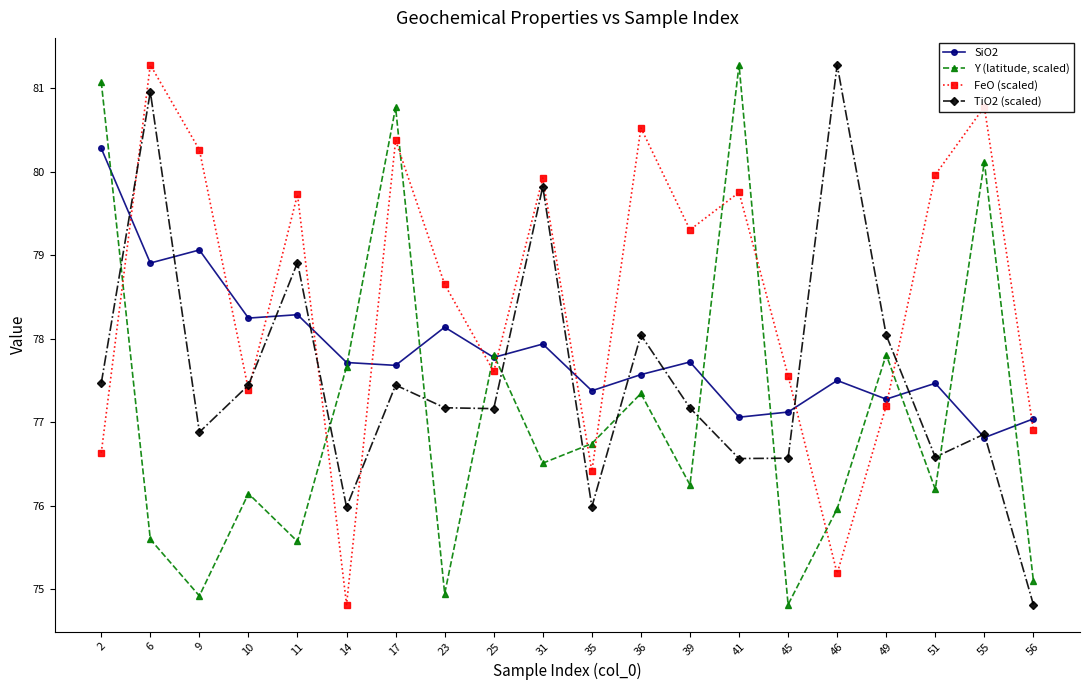

How many values in the FeO (scaled) series exceed 79?

10